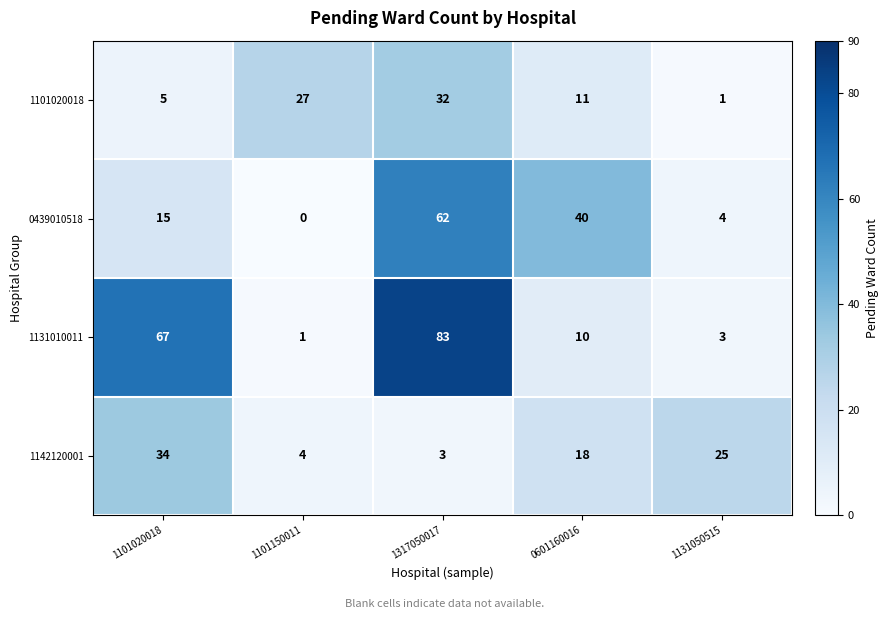

Which series has the largest total across all categories?

1131010011